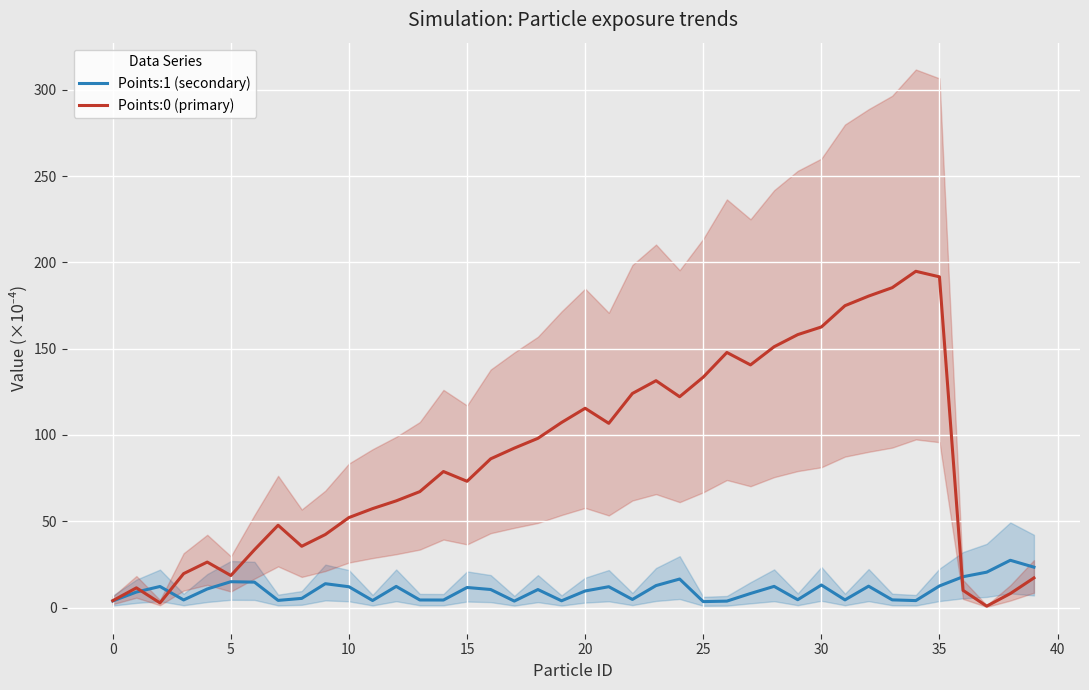

Which series has the largest range (max minus min)?

Points:0 (primary)